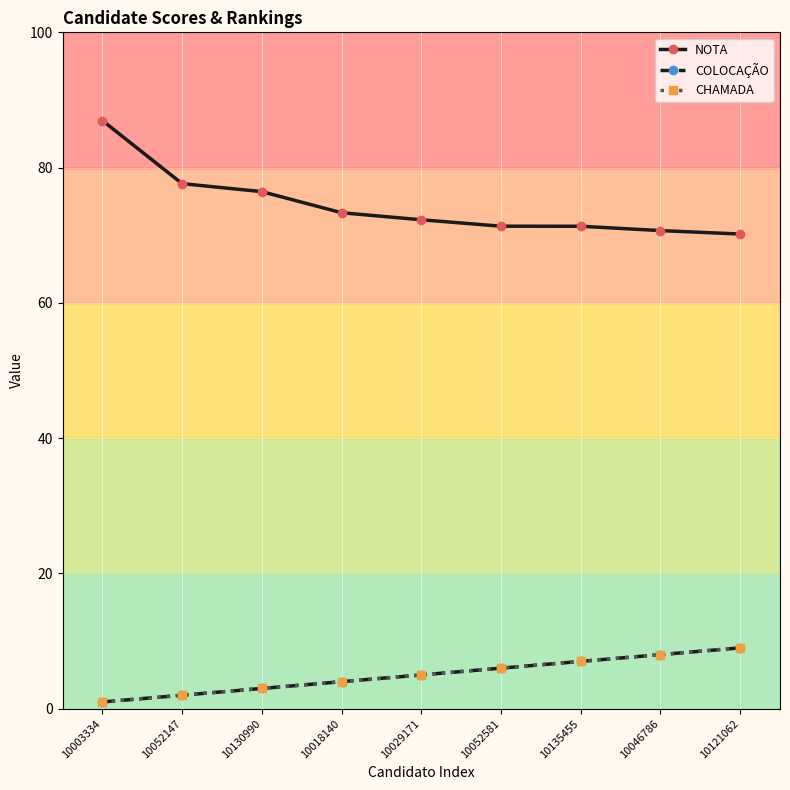

Read the CHAMADA value at 10052147.

2.0